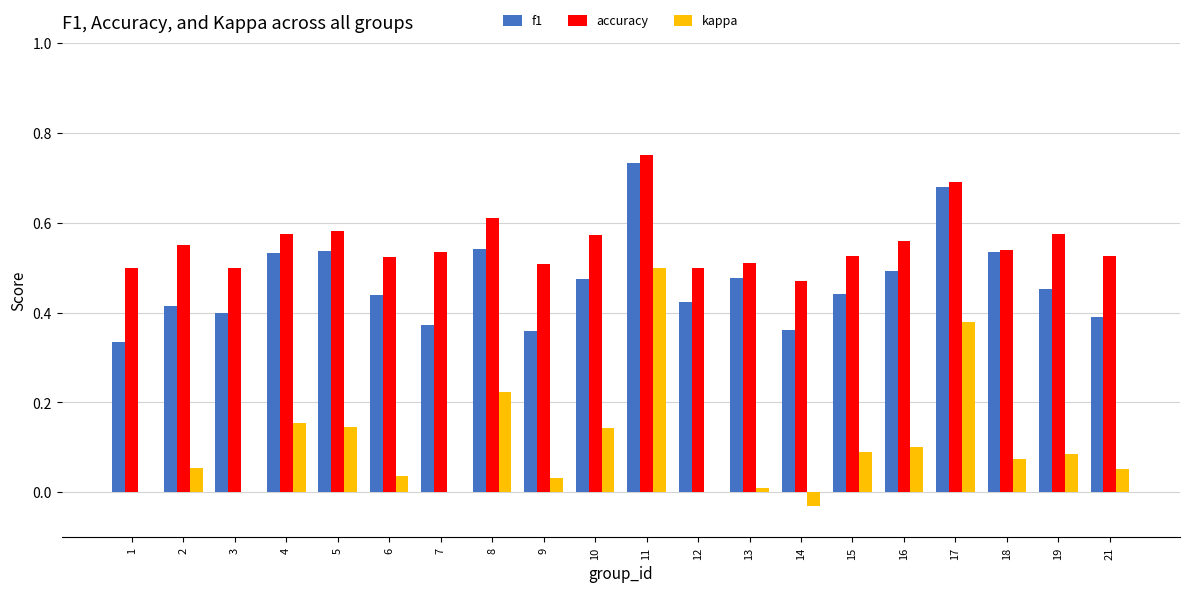

What is the sum of all kappa values?

2.1